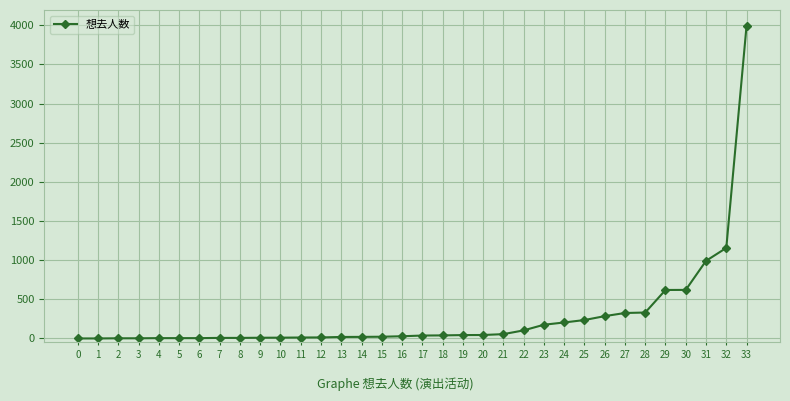

Count the number of data series in this chart.

1